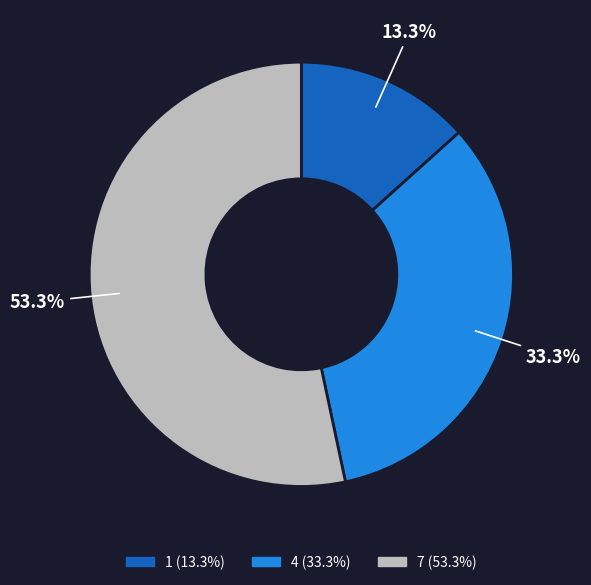

What percentage is the 1 slice, to the nearest percent?

13%